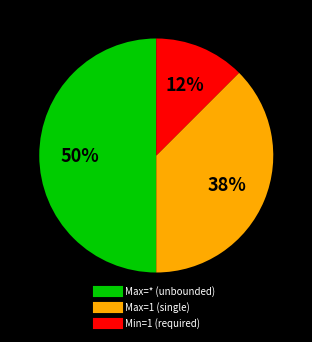

To the nearest percent, what is the average slice percentage?

33%